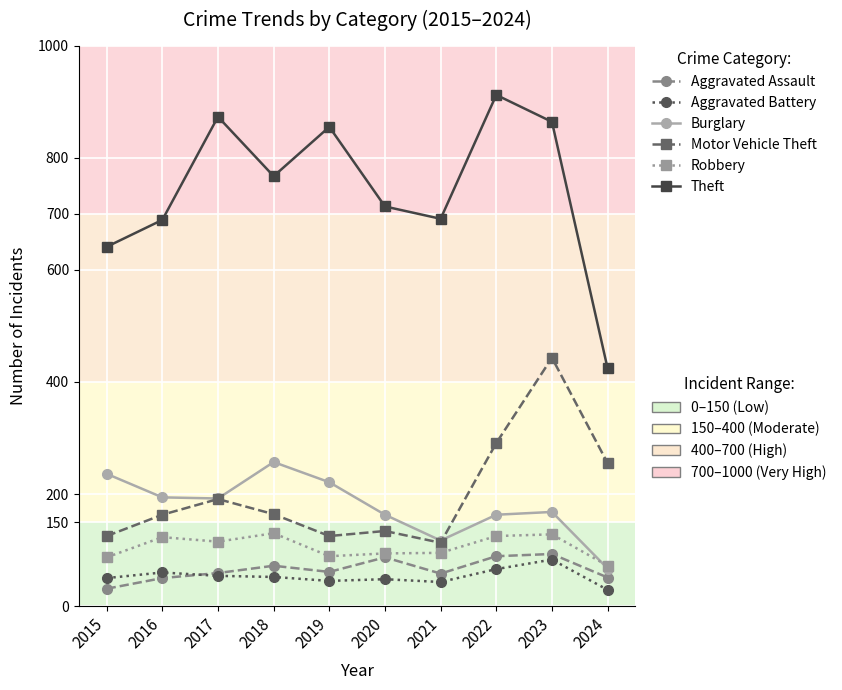

What is the greatest value displayed?

912